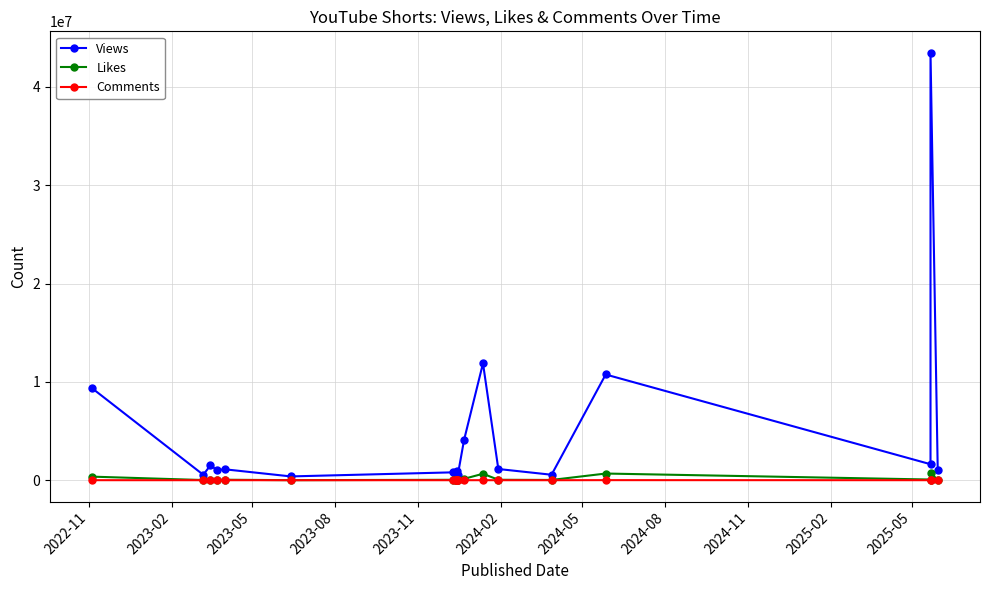

True or false: Comments and Views intersect in this chart.

False